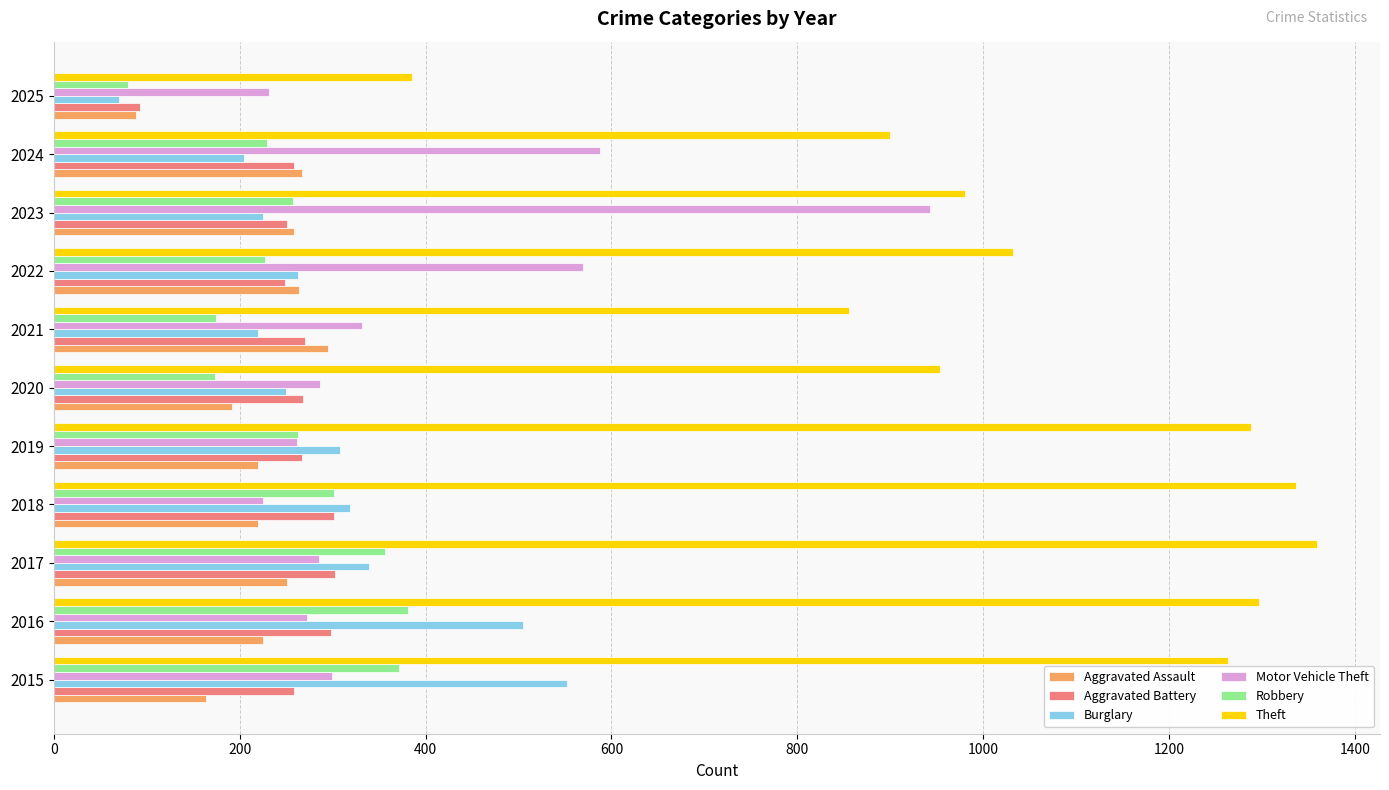

Where is Theft nearest to the value 872?

2021